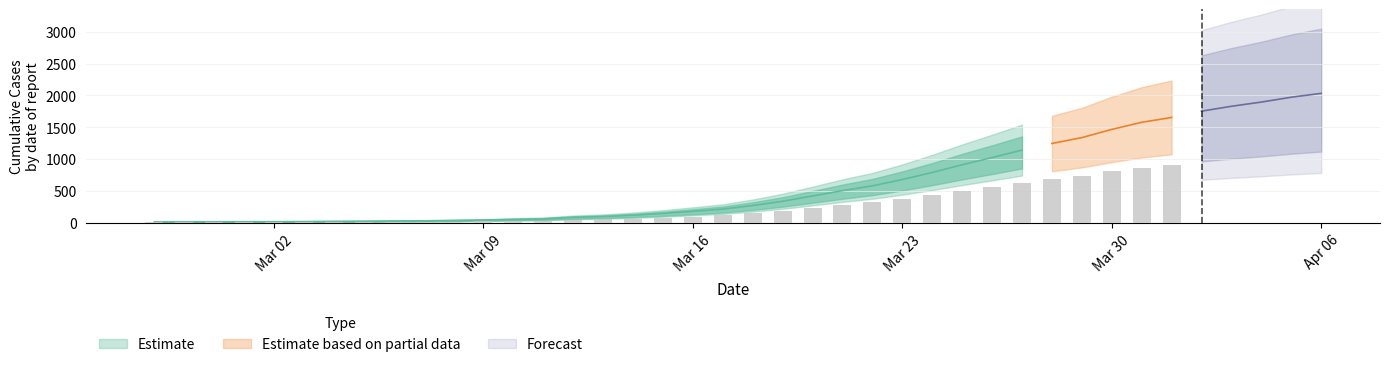

How many values are below 271?

20